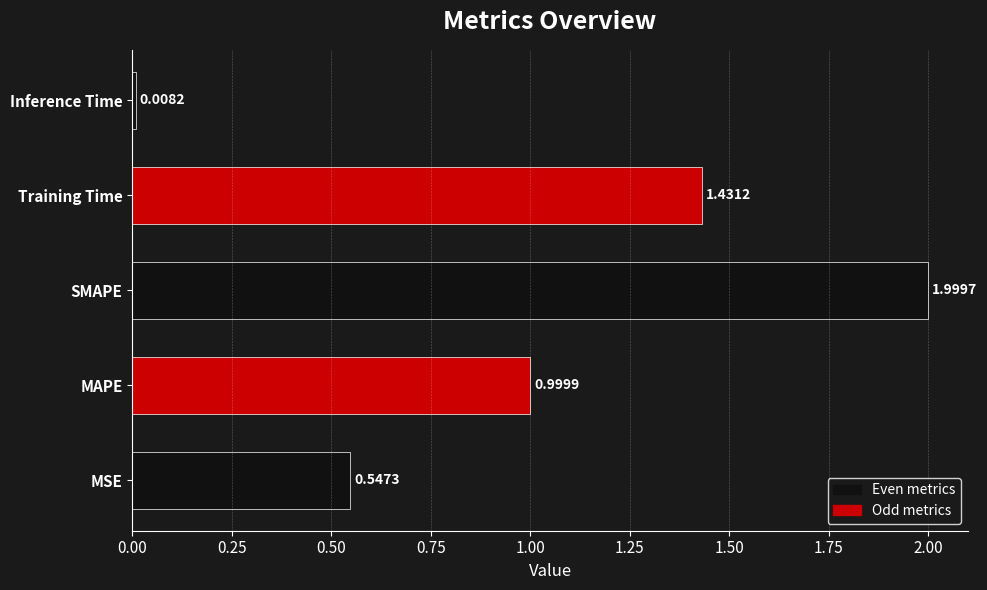

Between Training Time and MAPE, which is larger?

Training Time